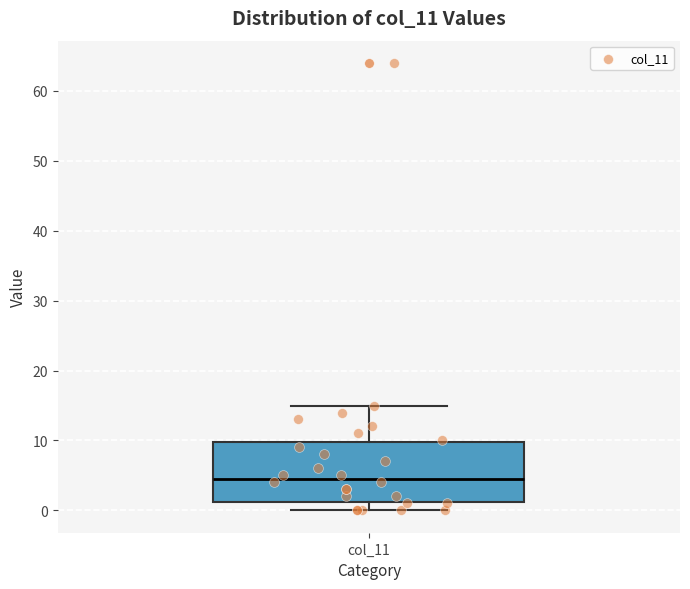

Read this box plot against the y-axis: the position of the median line, the range covered by the box, and the ends of both whiskers. The values are not printed on the chart, so give them approximately, as read against the axis.

median 5, box 1 to 10, whiskers 0 to 15